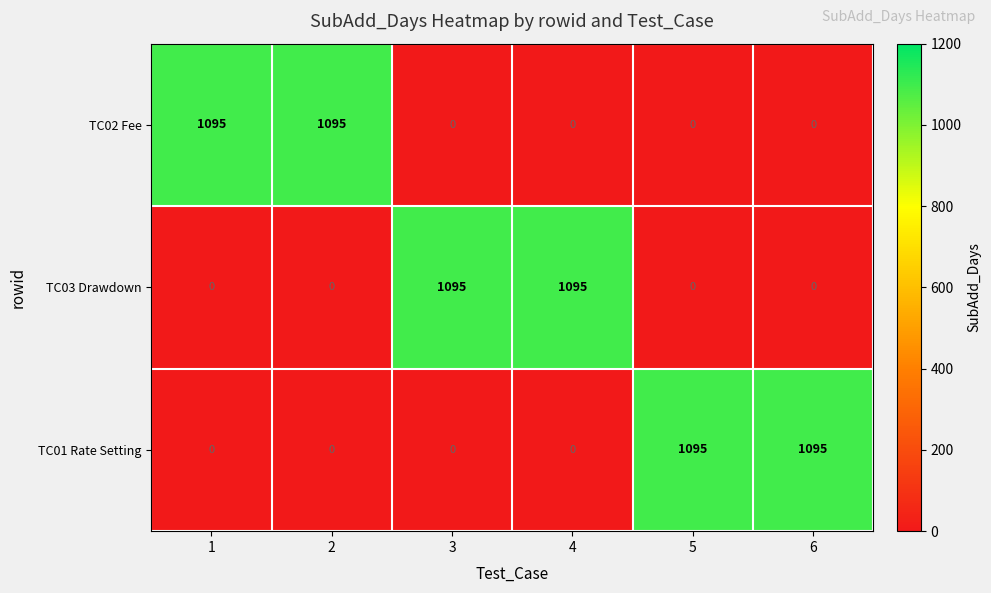

What is the average value of the TC01 Rate Setting series?

365